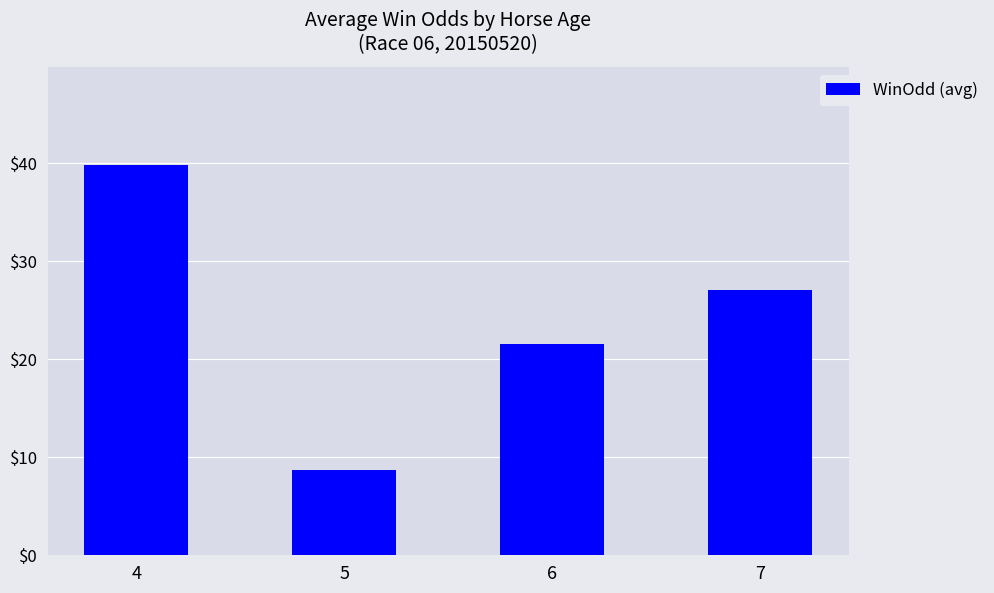

What is the sum of all values?

97.0